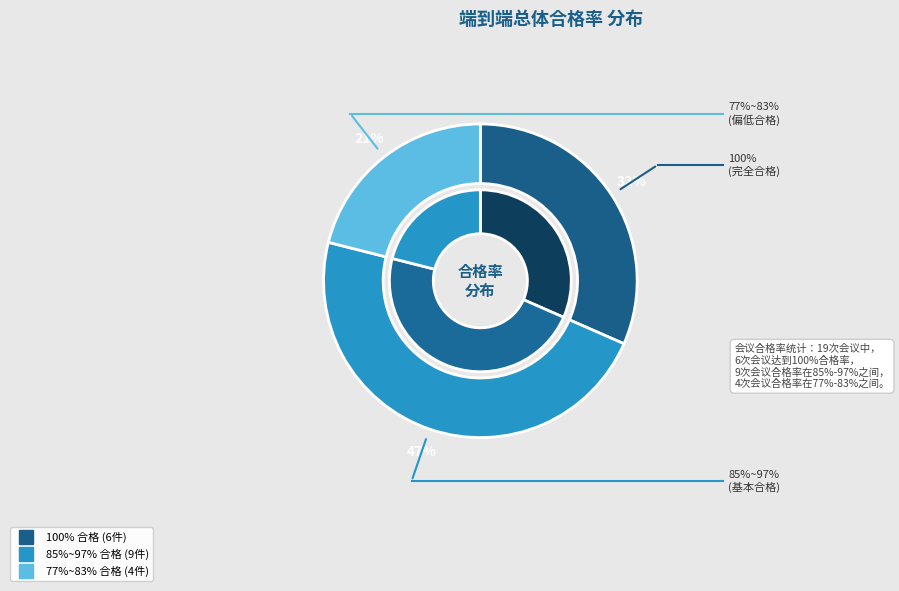

How many slices are in this pie chart?

3